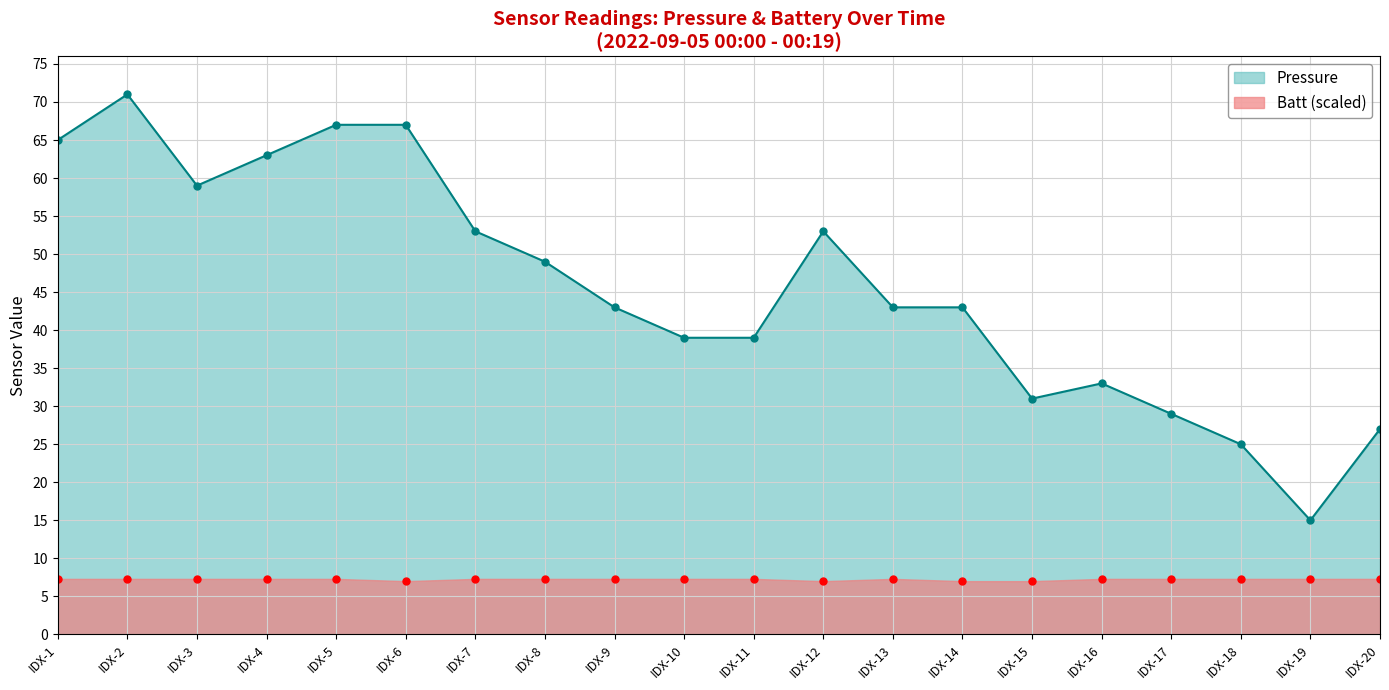

Where does the data first go above 42?

IDX-1